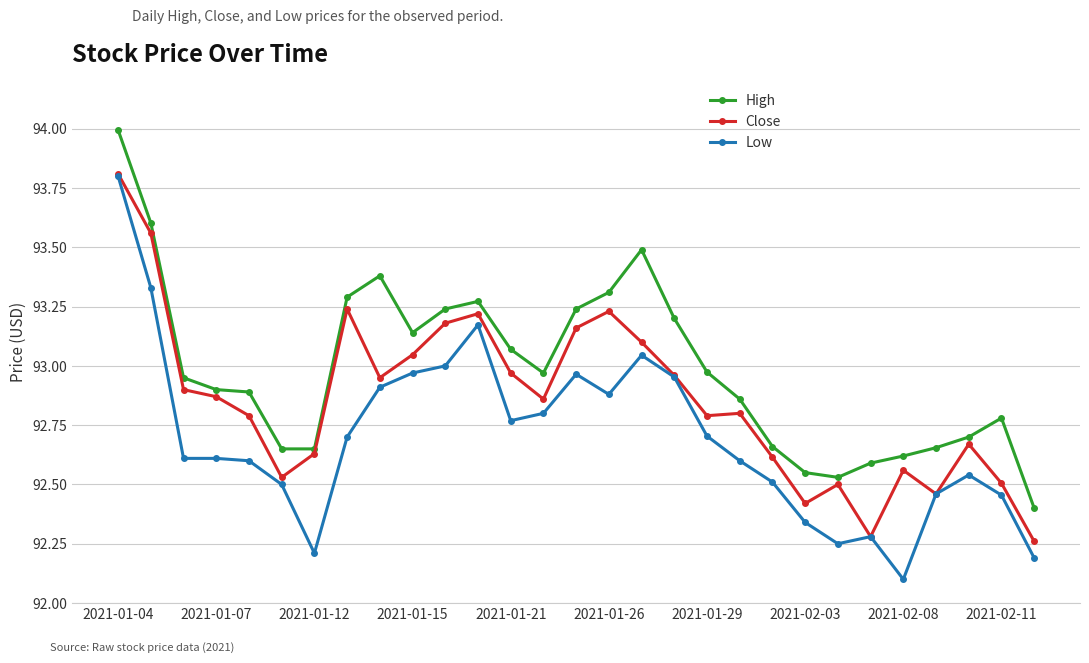

What is the minimum value shown in the chart?

92.1